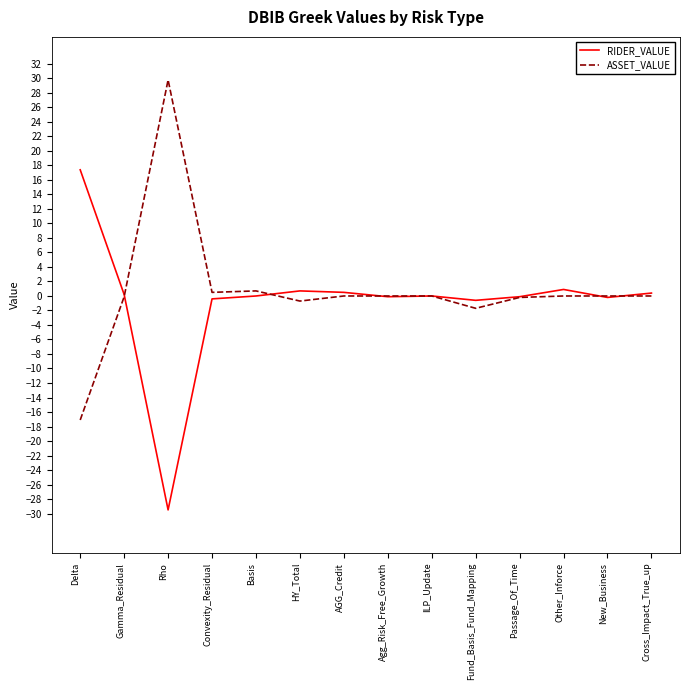

True or false: RIDER_VALUE and ASSET_VALUE intersect in this chart.

True